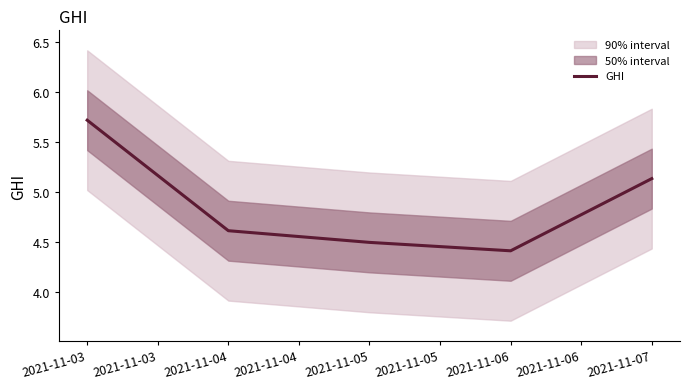

At which label is GHI closest to 5?

2021-11-07